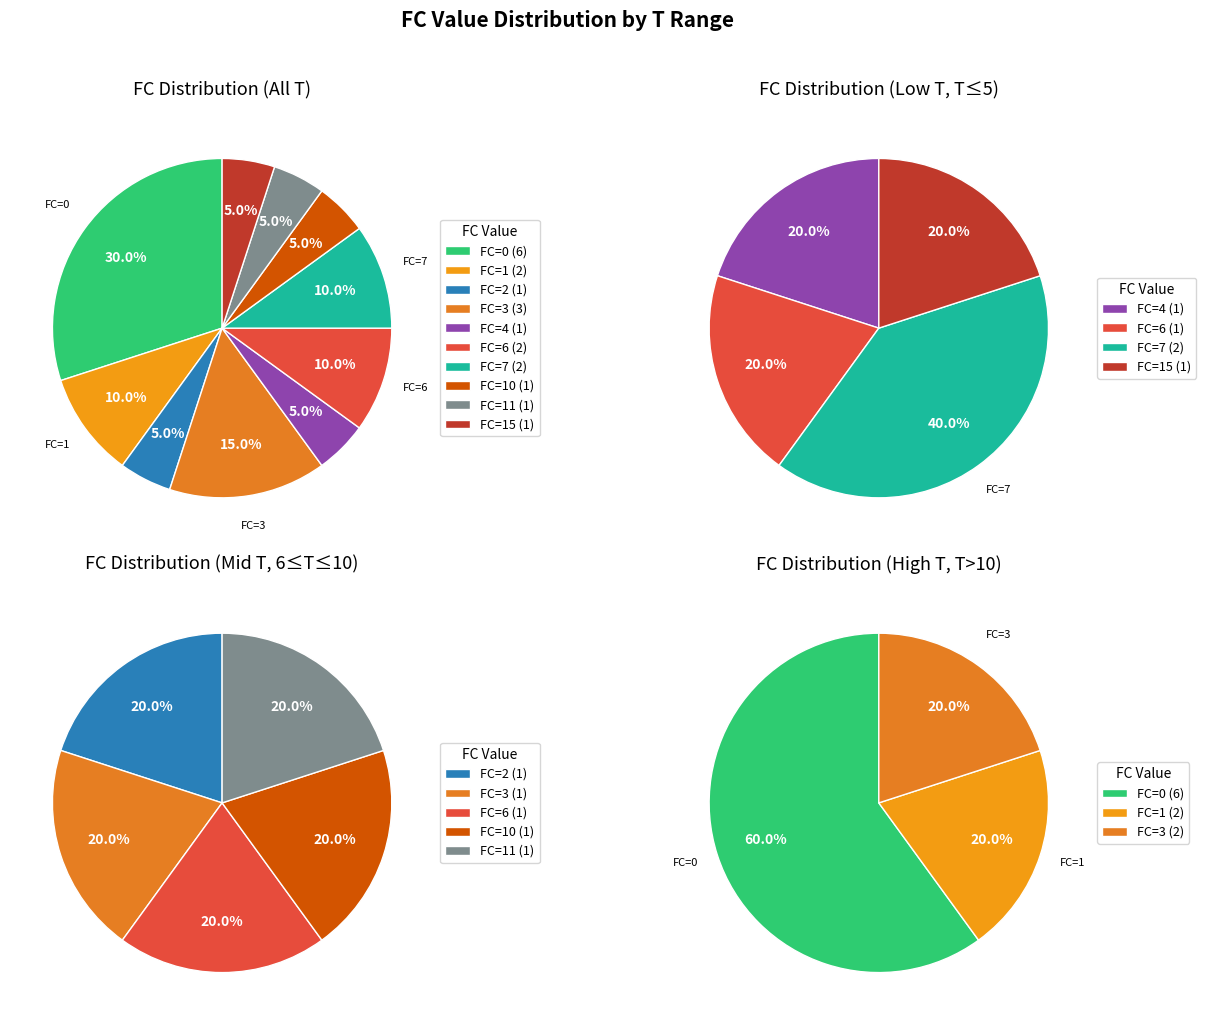

True or false: FC=11 accounts for 1% of the total.

False